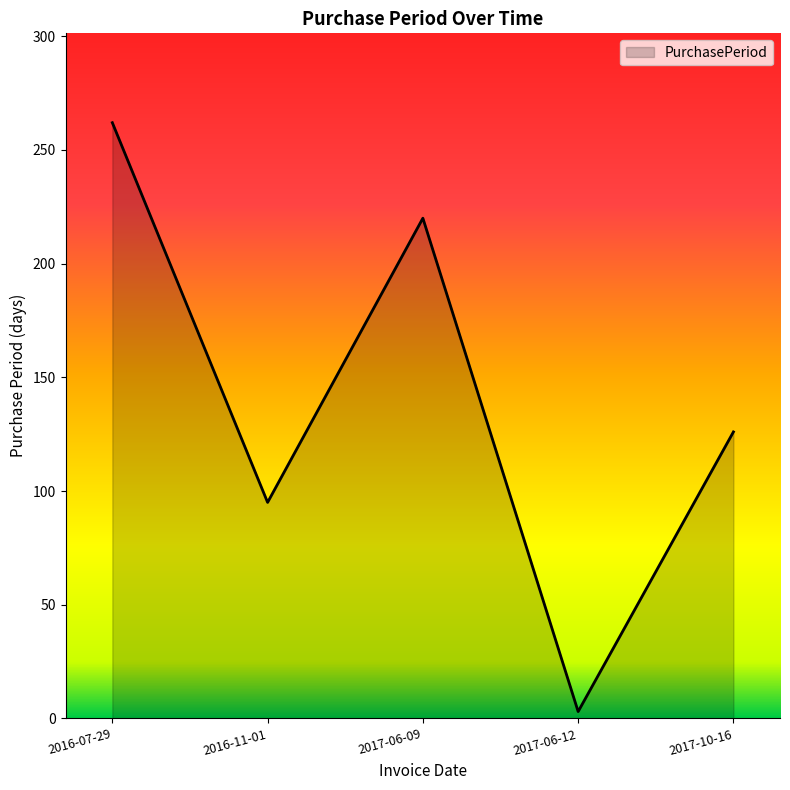

Where is the first local minimum?

2016-11-01